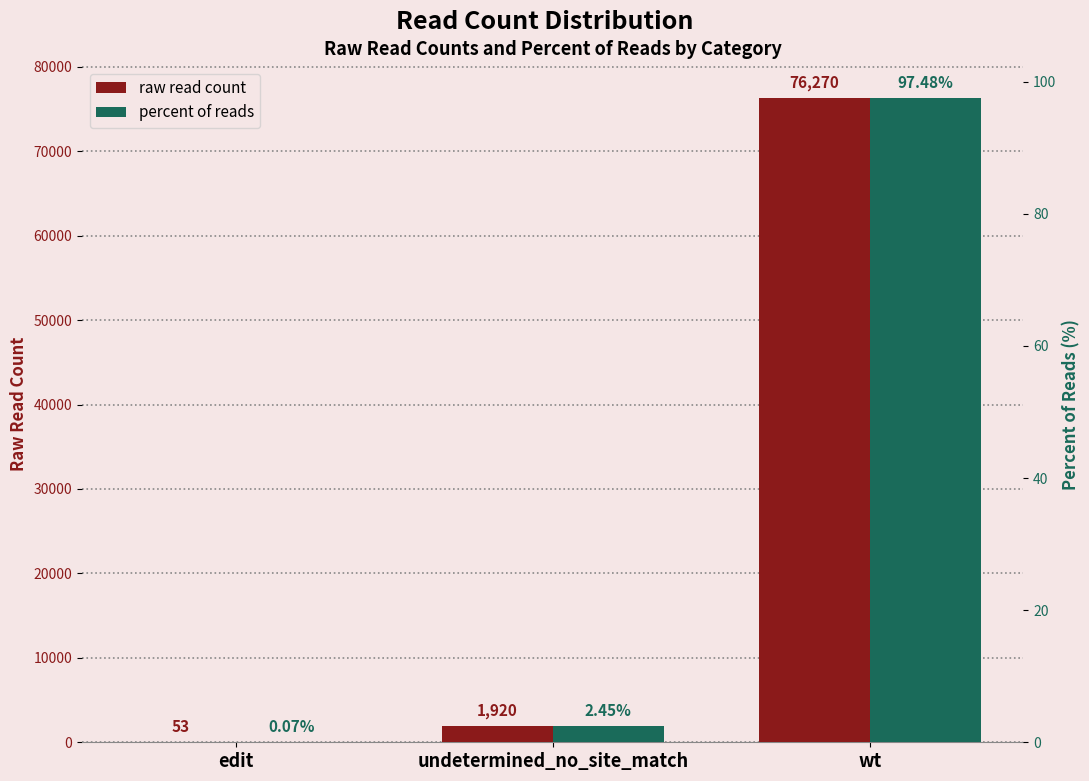

The value of percent of reads at undetermined_no_site_match is 0.9. True or false?

False